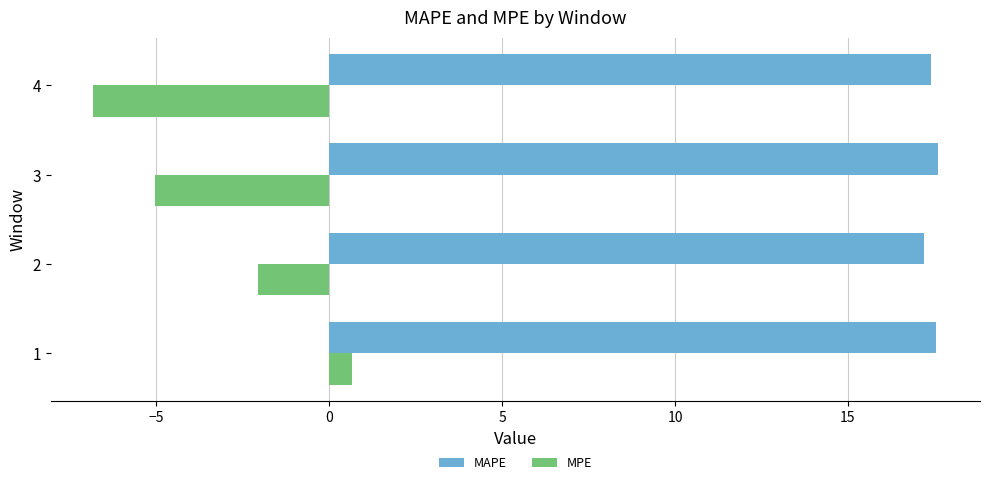

Is it true that MAPE equals 17.2 at 2?

True